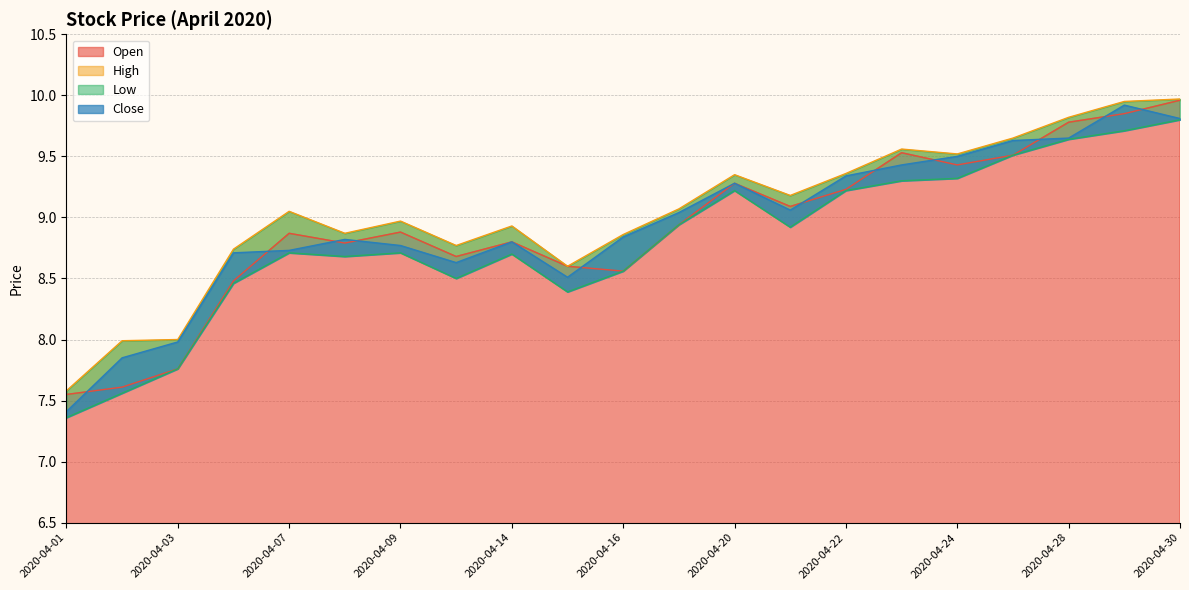

Does the chart have visible grid lines?

Yes